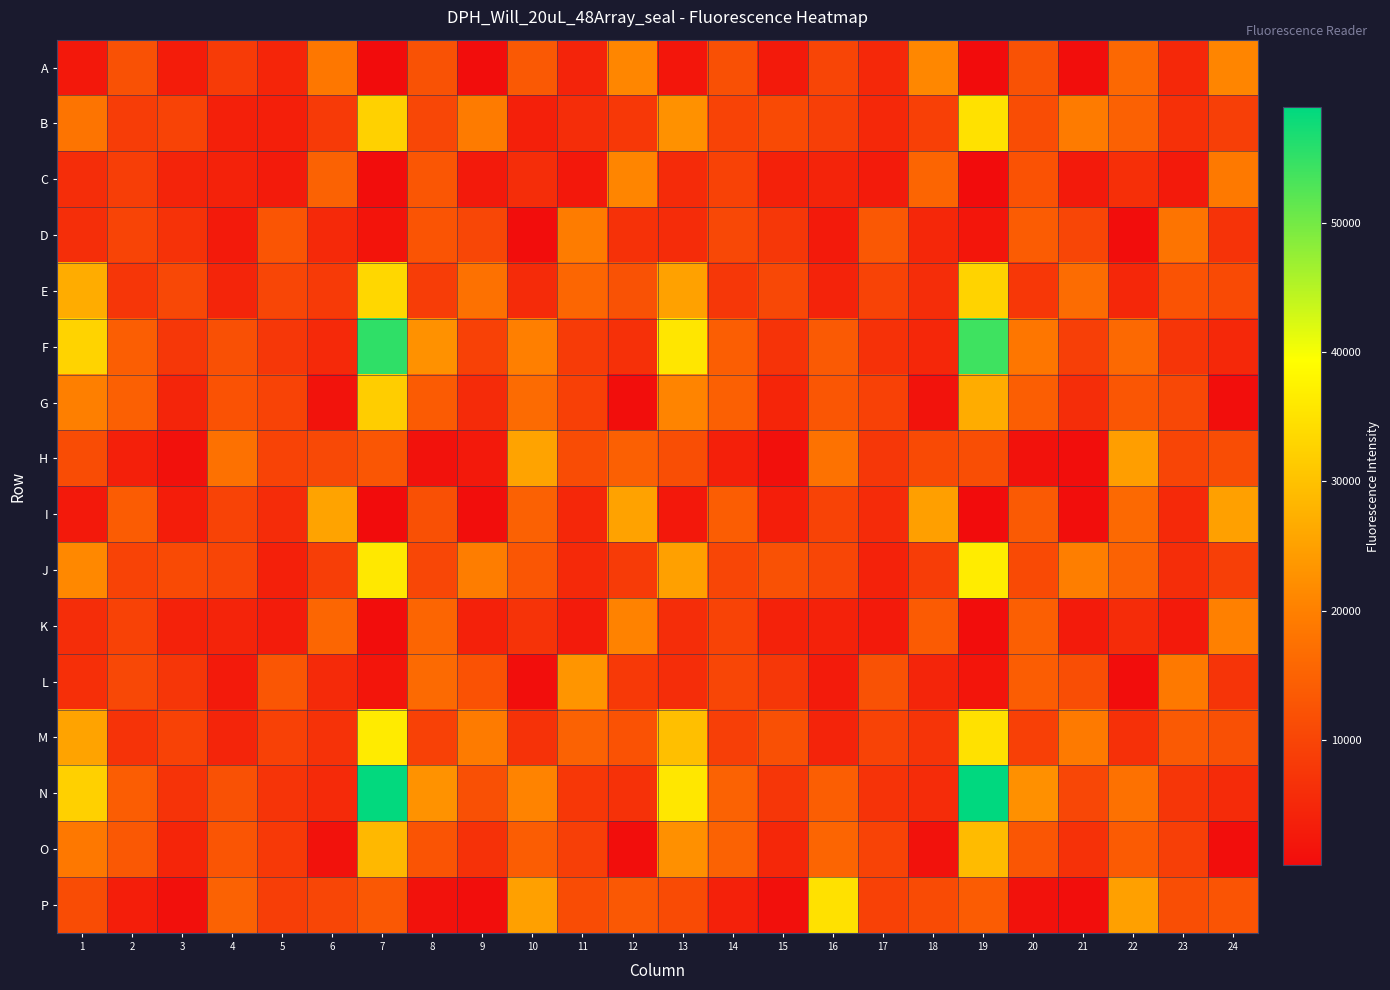

Reading right to left, transcribe all the data shown in this chart.

A: 24=20830	23=4995	22=15928	21=519	20=12100	19=279	18=21092	17=5079	16=10002	15=2789	14=11885	13=2029	12=21002	11=4399	10=13418	9=461	8=12174	7=301	6=18540	5=4613	4=8366	3=3106	2=12015	1=2262
B: 24=9055	23=6398	22=14750	21=19228	20=11349	19=34860	18=9206	17=5041	16=9059	15=10854	14=9622	13=22631	12=7800	11=5929	10=3671	9=19217	8=10313	7=32417	6=8159	5=3567	4=3802	3=9574	2=8645	1=17984
C: 24=18806	23=2736	22=6290	21=2650	20=12209	19=390	18=15323	17=2820	16=4361	15=3888	14=9498	13=5610	12=20781	11=2428	10=5859	9=2647	8=12812	7=398	6=14836	5=2813	4=4125	3=4359	2=8809	1=5952
D: 24=6965	23=18037	22=439	21=10162	20=14013	19=2039	18=4802	17=13218	16=2717	15=7578	14=10522	13=5711	12=6626	11=19377	10=442	9=10337	8=12513	7=1766	6=5274	5=12752	4=2720	3=6804	2=9880	1=6107
E: 24=10861	23=12420	22=4893	21=16588	20=7699	19=32672	18=5994	17=9582	16=4233	15=10549	14=7509	13=25094	12=12178	11=15626	10=5635	9=17519	8=8557	7=33319	6=8088	5=10227	4=4414	3=10387	2=7435	1=26796
F: 24=5084	23=7248	22=15994	21=8970	20=18319	19=54088	18=4826	17=6665	16=13538	15=6835	14=14354	13=35690	12=6462	11=8301	10=19936	9=9424	8=22674	7=55254	6=5237	5=7536	4=11945	3=7539	2=14294	1=32684
G: 24=674	23=10577	22=12957	21=5831	20=14166	19=26796	18=1430	17=9264	16=12960	15=4617	14=14556	13=20657	12=663	11=9116	10=16508	9=5507	8=13719	7=31788	6=1472	5=9646	4=12277	3=4491	2=14537	1=19852
H: 24=11315	23=9918	22=24685	21=524	20=1264	19=11506	18=10926	17=7554	16=17669	15=924	14=3611	13=11571	12=14714	11=11181	10=25297	9=2564	8=1228	7=12937	6=10656	5=9715	4=17375	3=1085	2=3777	1=11077
I: 24=24984	23=5172	22=16079	21=512	20=13557	19=310	18=24804	17=5586	16=9699	15=3334	14=14118	13=2327	12=25164	11=4781	10=14731	9=515	8=11892	7=325	6=25415	5=5668	4=9654	3=3176	2=13815	1=2501
J: 24=9094	23=5871	22=14881	21=19662	20=10800	19=36572	18=8686	17=3959	16=10158	15=12049	14=10113	13=24939	12=8353	11=5125	10=12904	9=19595	8=10318	7=35812	6=8874	5=3610	4=9951	3=10740	2=9604	1=21317
K: 24=20042	23=2792	22=5692	21=2855	20=14443	19=429	18=13755	17=2699	16=4147	15=4020	14=9600	13=5974	12=20451	11=2906	10=6966	9=3851	8=15320	7=431	6=15636	5=2959	4=4360	3=4131	2=9494	1=5941
L: 24=7110	23=18863	22=461	21=11434	20=14038	19=1794	18=4503	17=12163	16=2808	15=7518	14=10151	13=5824	12=7989	11=23205	10=541	9=12277	8=16230	7=1878	6=5359	5=12950	4=2792	3=7494	2=10555	1=6159
M: 24=11818	23=13461	22=6368	21=19058	20=9186	19=34804	18=7053	17=9748	16=4401	15=11946	14=9038	13=29669	12=12309	11=14954	10=6712	9=19209	8=9331	7=36465	6=6783	5=9222	4=4414	3=9537	2=7035	1=25473
N: 24=5584	23=7471	22=17517	21=10352	20=22451	19=58963	18=5682	17=6816	16=14257	15=7431	14=14950	13=35698	12=6498	11=7632	10=20465	9=11780	8=22829	7=58624	6=5411	5=7084	4=11998	3=6889	2=14128	1=32302
O: 24=706	23=9071	22=13694	21=6473	20=12776	19=29151	18=1333	17=9628	16=15439	15=4829	14=14904	13=22510	12=661	11=8886	10=14135	9=6584	8=12550	7=28552	6=1425	5=7854	4=12665	3=4547	2=13269	1=18686
P: 24=12462	23=11411	22=24938	21=603	20=1323	19=13842	18=11024	17=9440	16=34831	15=976	14=3924	13=10991	12=13321	11=11221	10=25013	9=561	8=1250	7=13168	6=10045	5=8863	4=14900	3=966	2=3428	1=11098